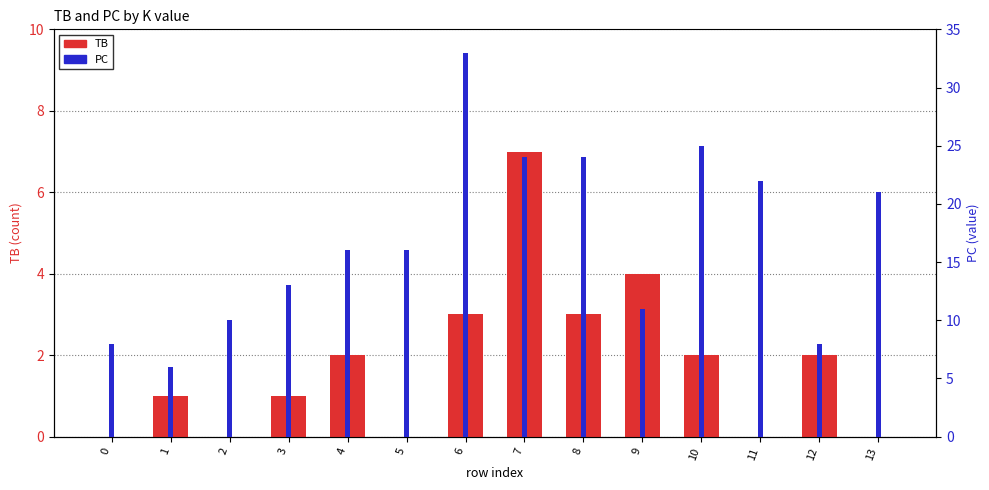

Rank the series by their average value, from highest to lowest.

PC, TB